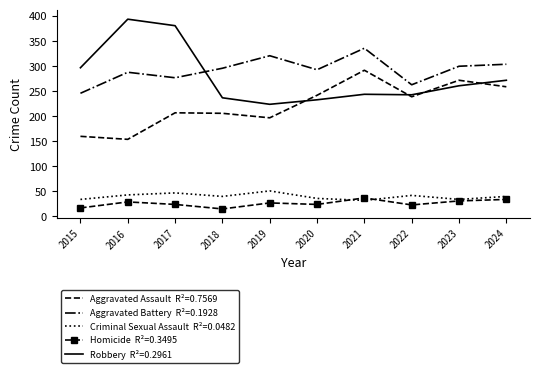

What is the total value across all series at 2020?

828